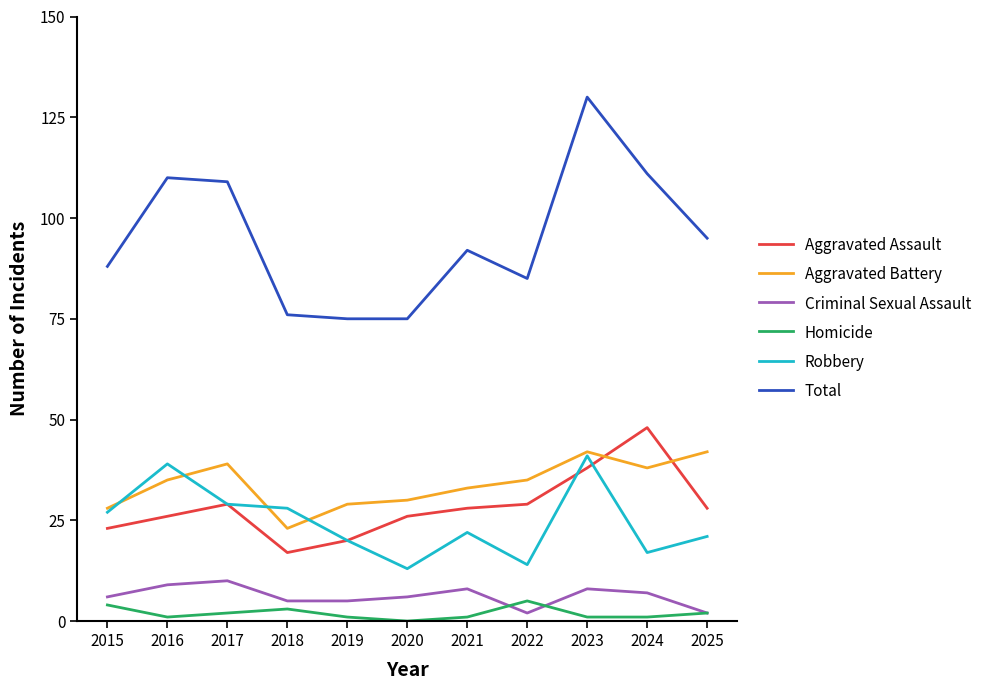

Between 2020 and 2025, which series saw the biggest shift?

Total